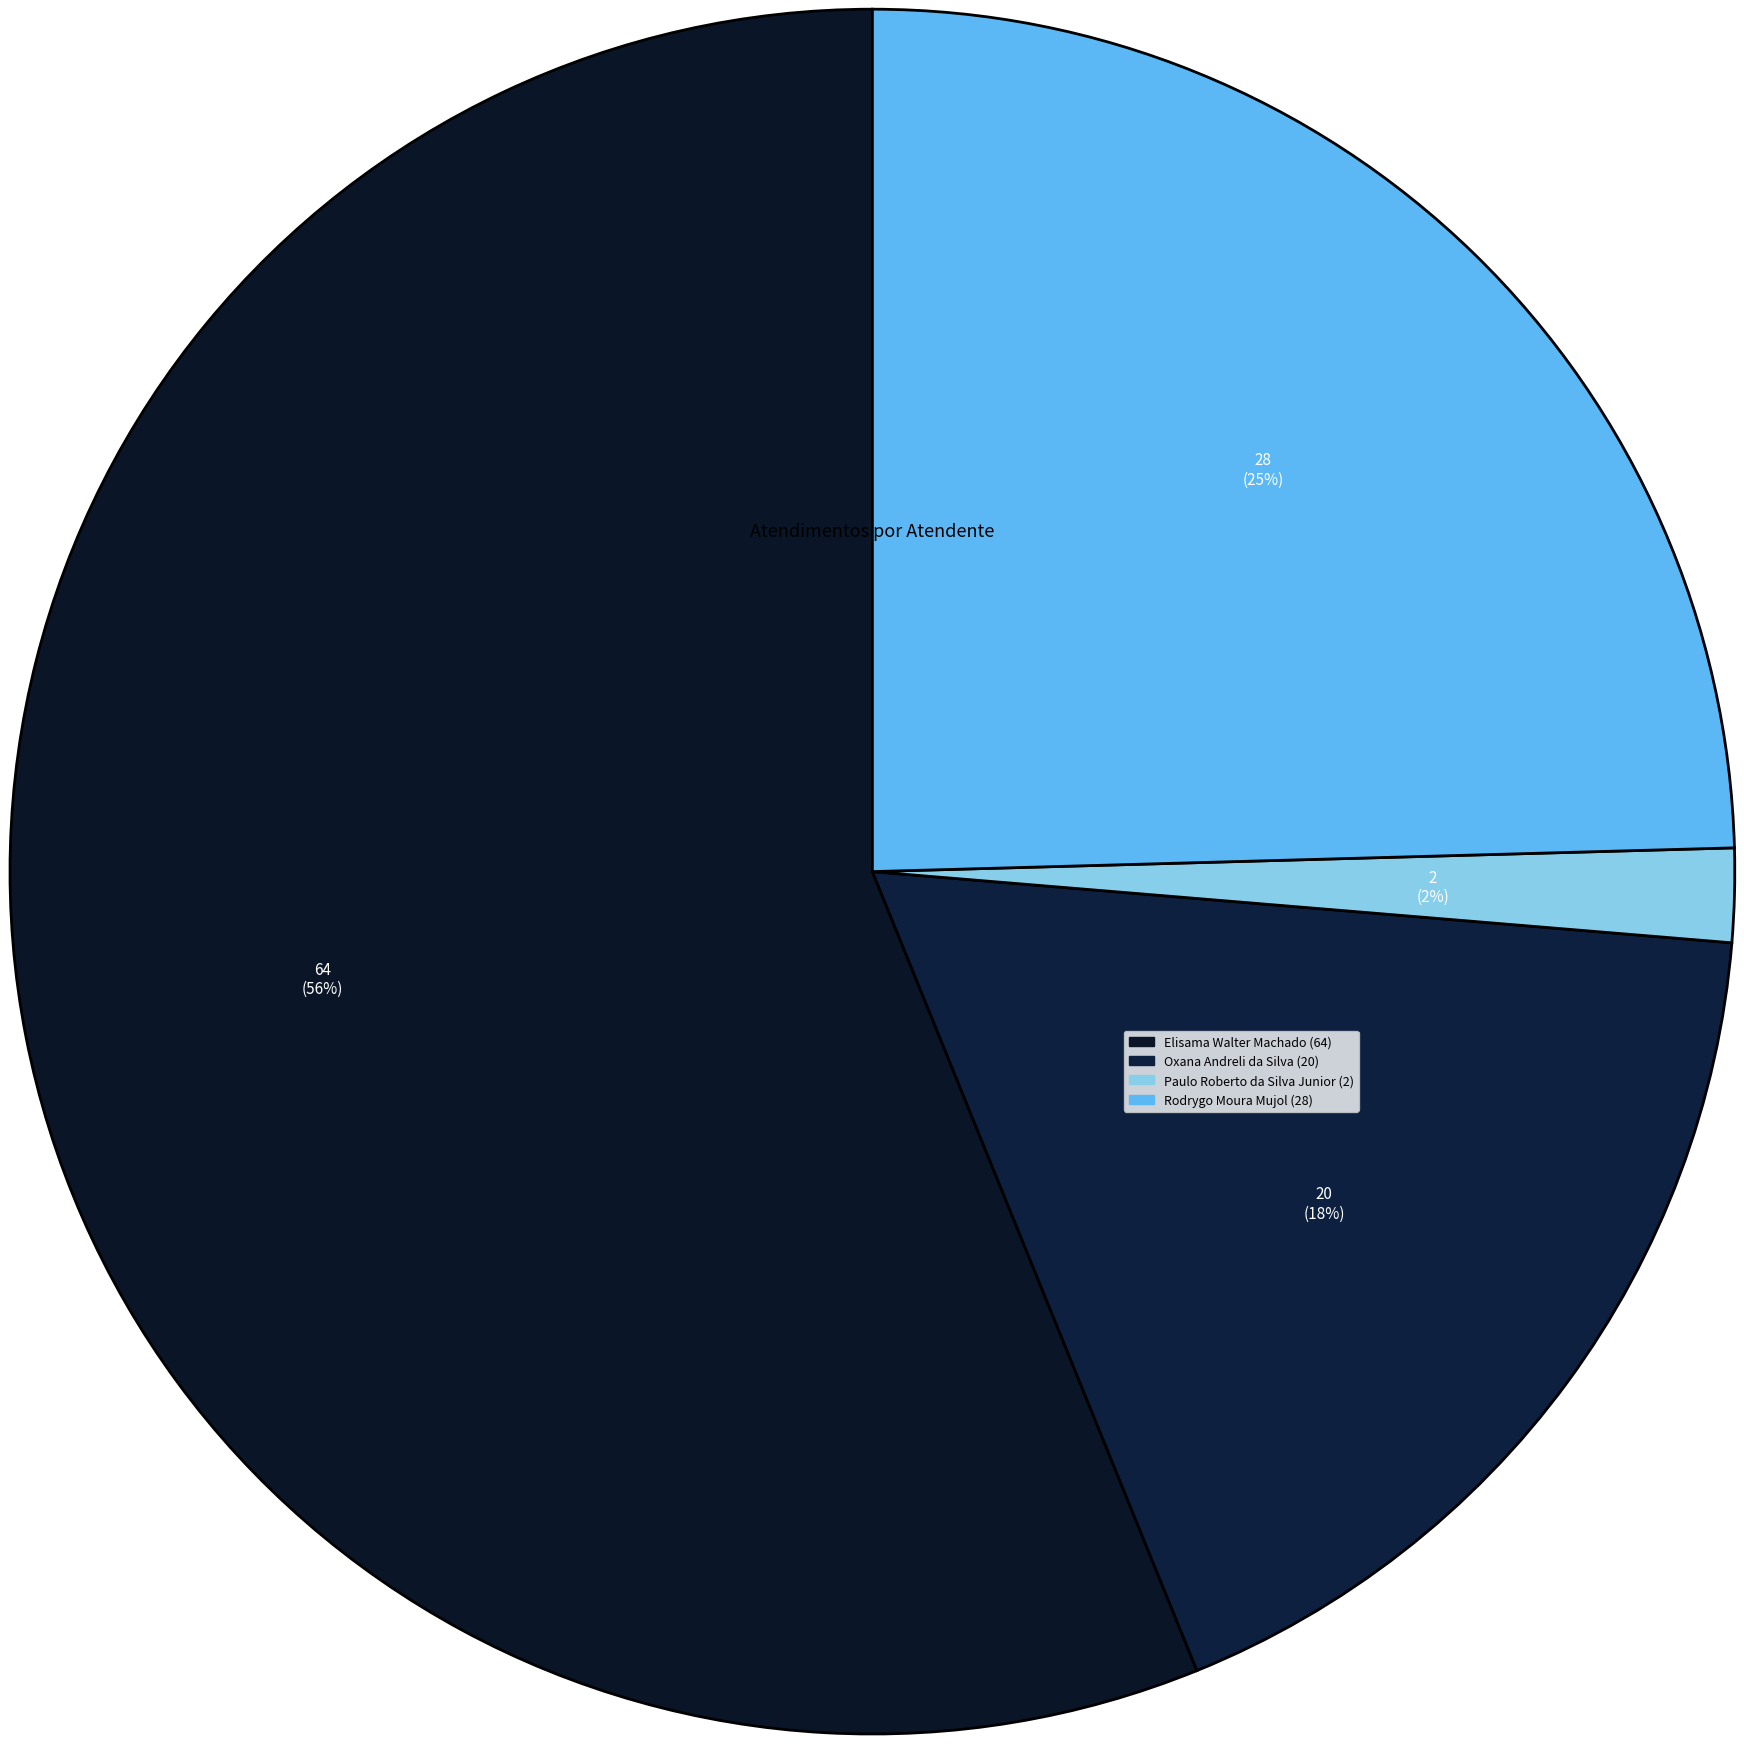

What is the change in value from Elisama Walter Machado to Paulo Roberto da Silva Junior?

-62